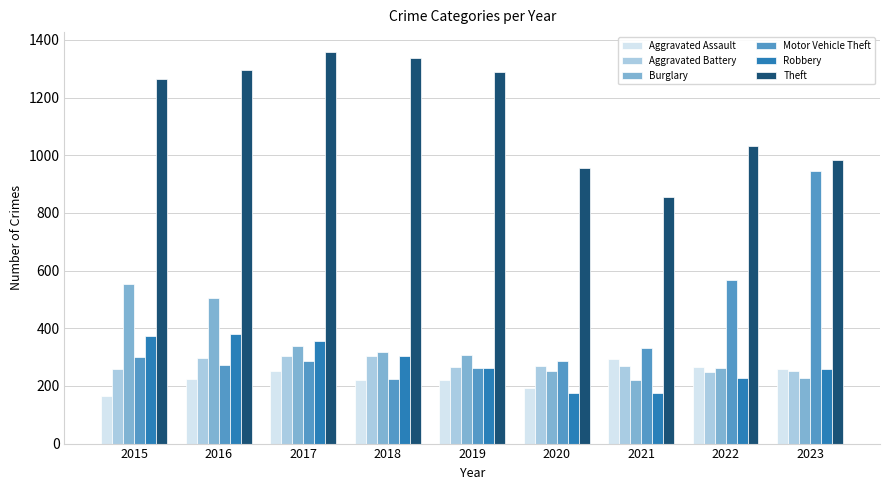

What is the sum of the Theft values at 2018 and 2019?

2625